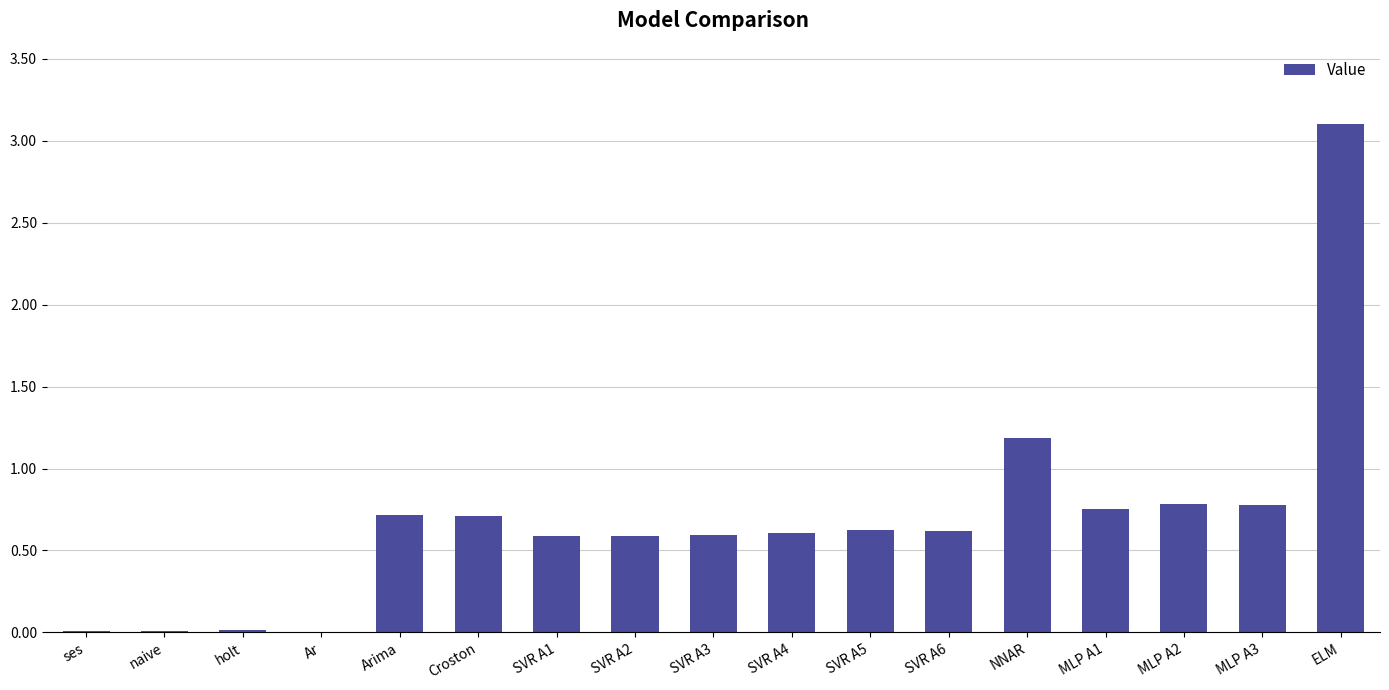

Read the value at ELM.

3.1